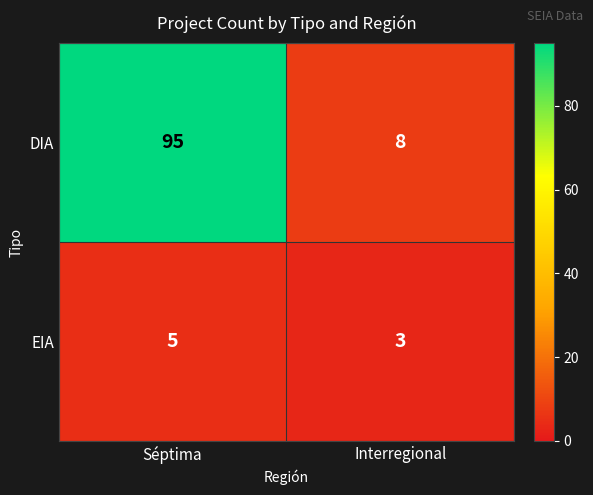

Which label corresponds to the largest value in the chart?

Séptima